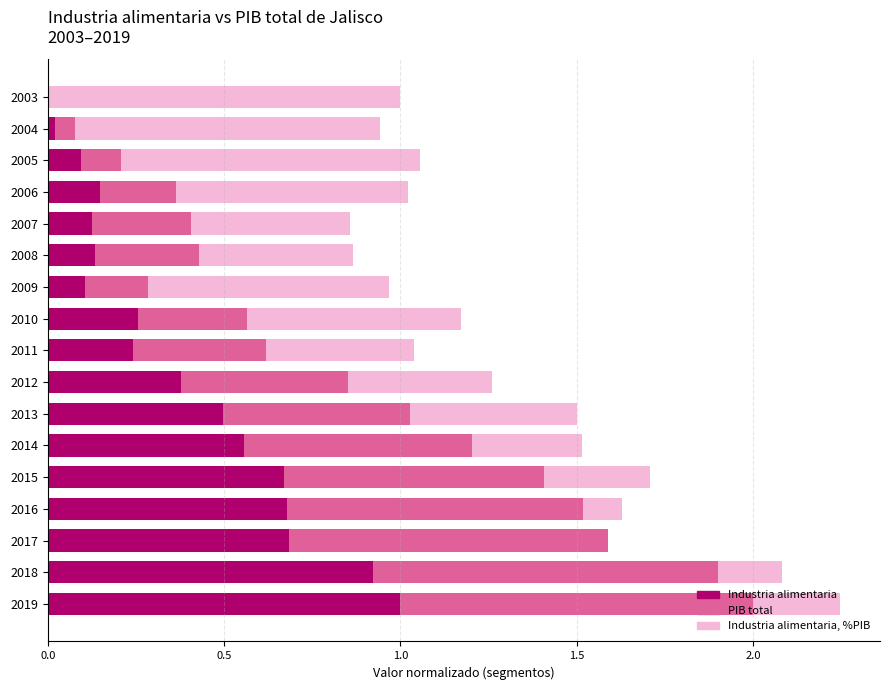

At which category is the sum across all series the highest?

2019